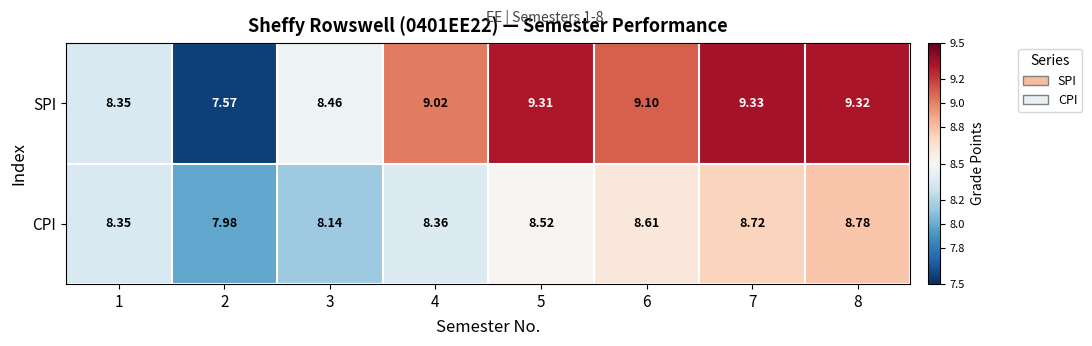

Which series changed the most between 1 and 6?

SPI